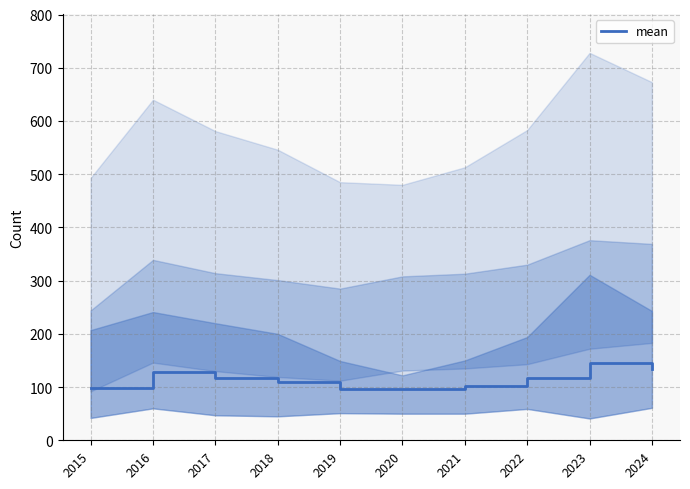

What is the value of the 5th point from the left?

97.0